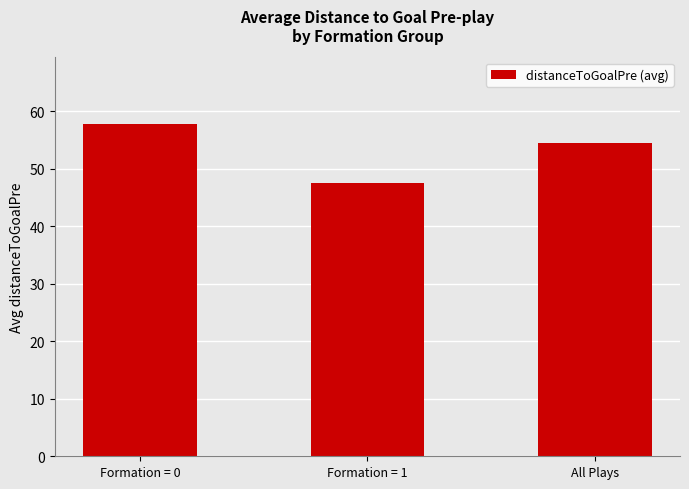

Is it true that the value at Formation = 1 is 21.6?

False